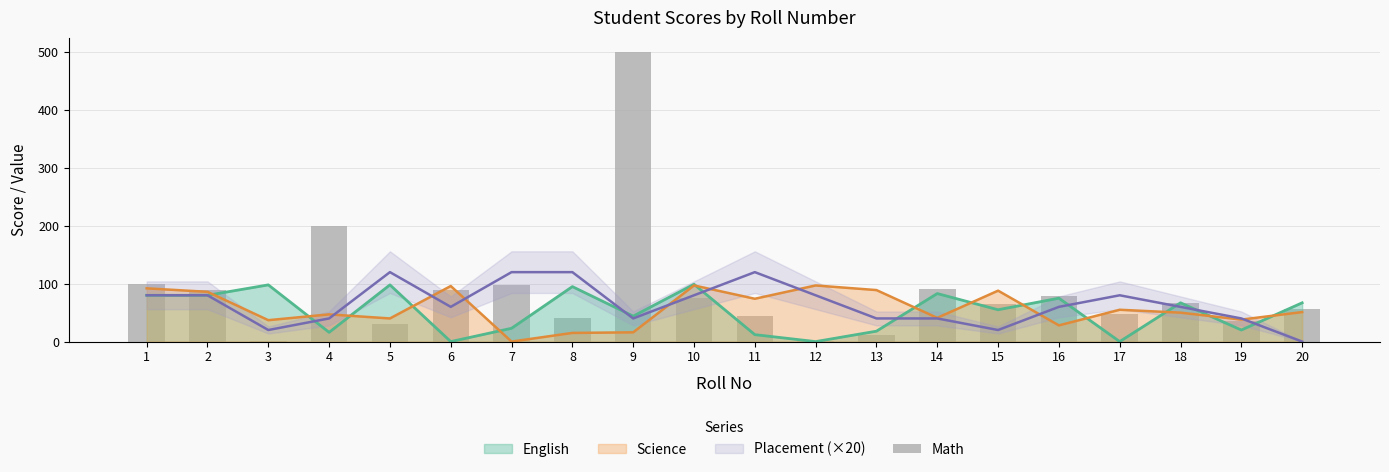

Approximately how many times larger is the value at 6 compared to 8?

2.2